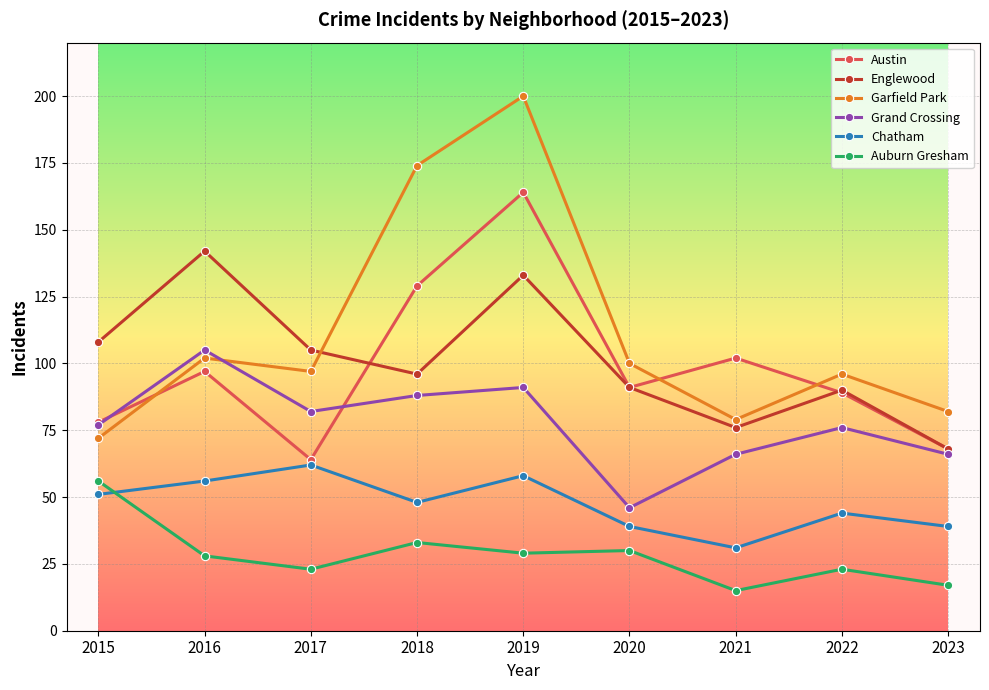

Between 2016 and 2017, which series saw the biggest shift?

Englewood